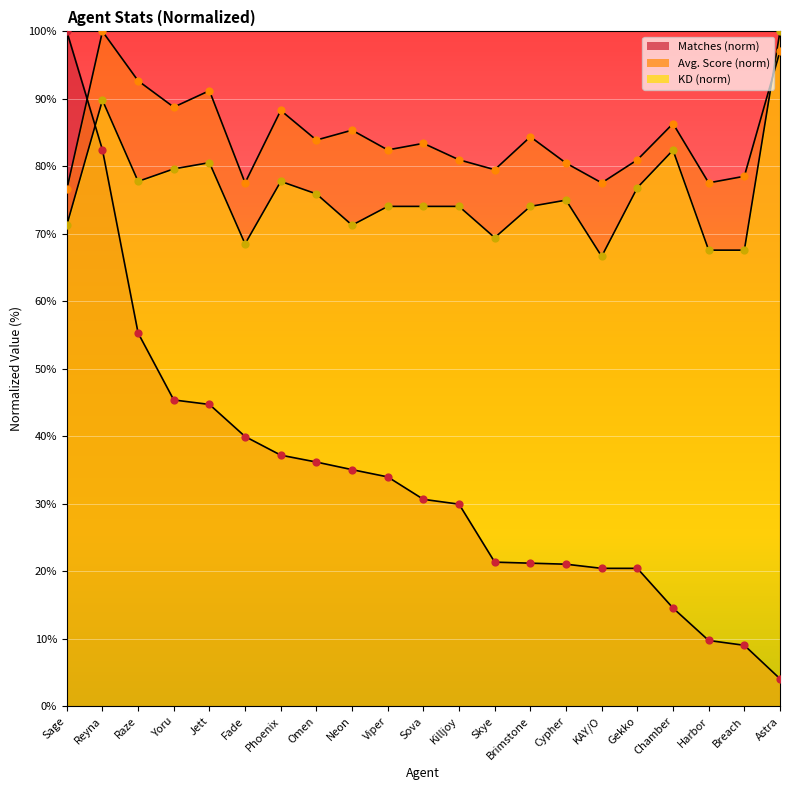

What are all the series names shown in the legend?

Matches, Avg. Score, KD